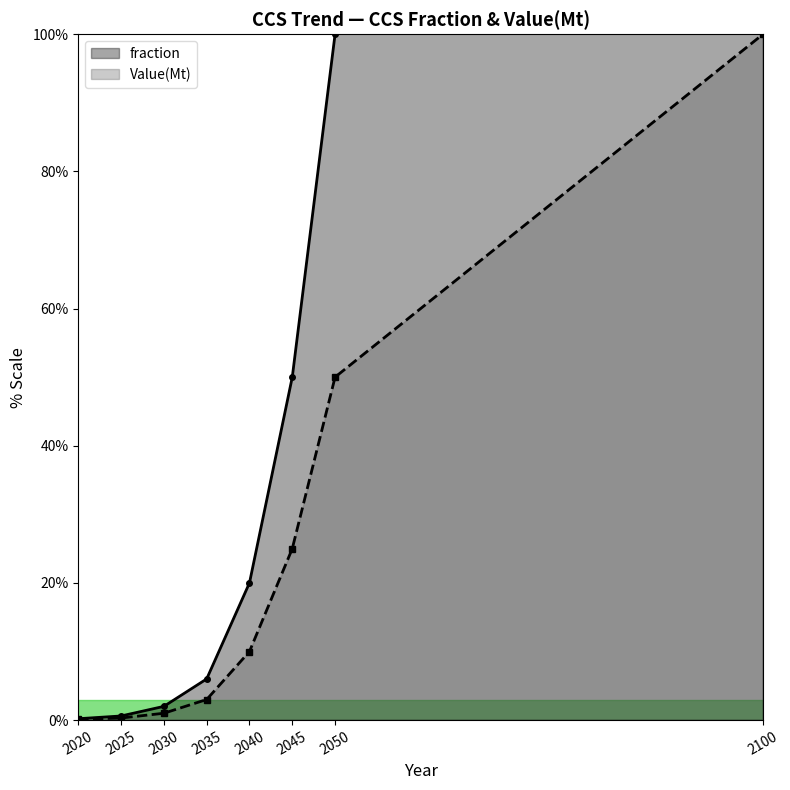

What is the sum of the Value(Mt) values at 2020 and 2025?

0.4